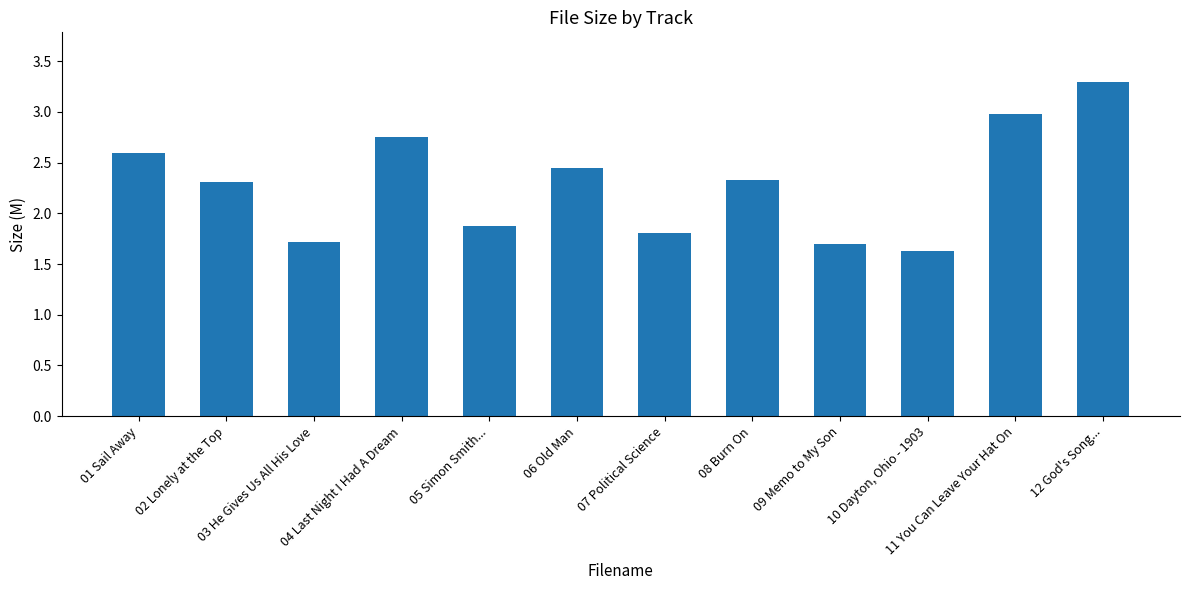

What is the value of the 1st bar from the left?

2.6